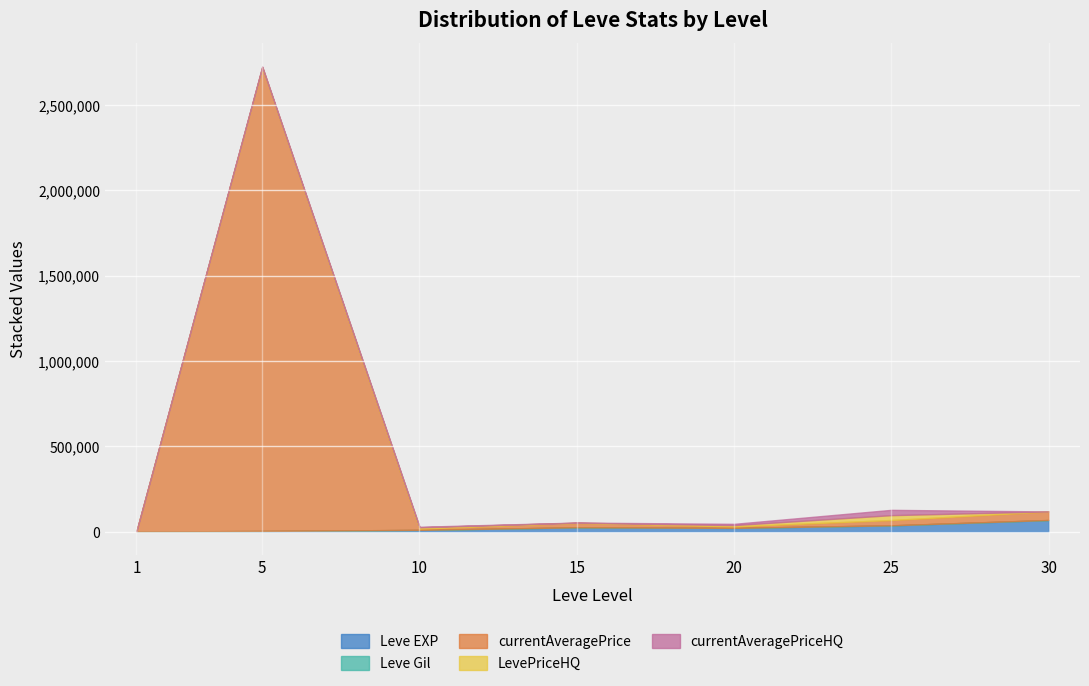

The Leve Gil series shows 462.9 at 10. True or false?

False